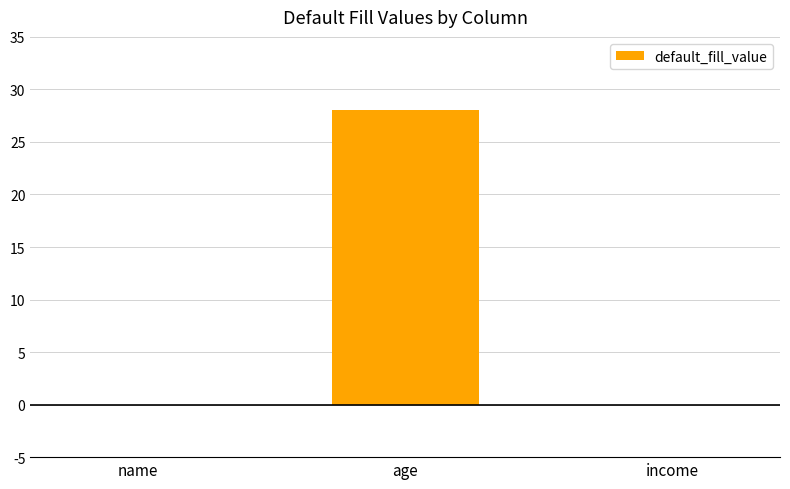

True or false: the data shows 28 at age.

True